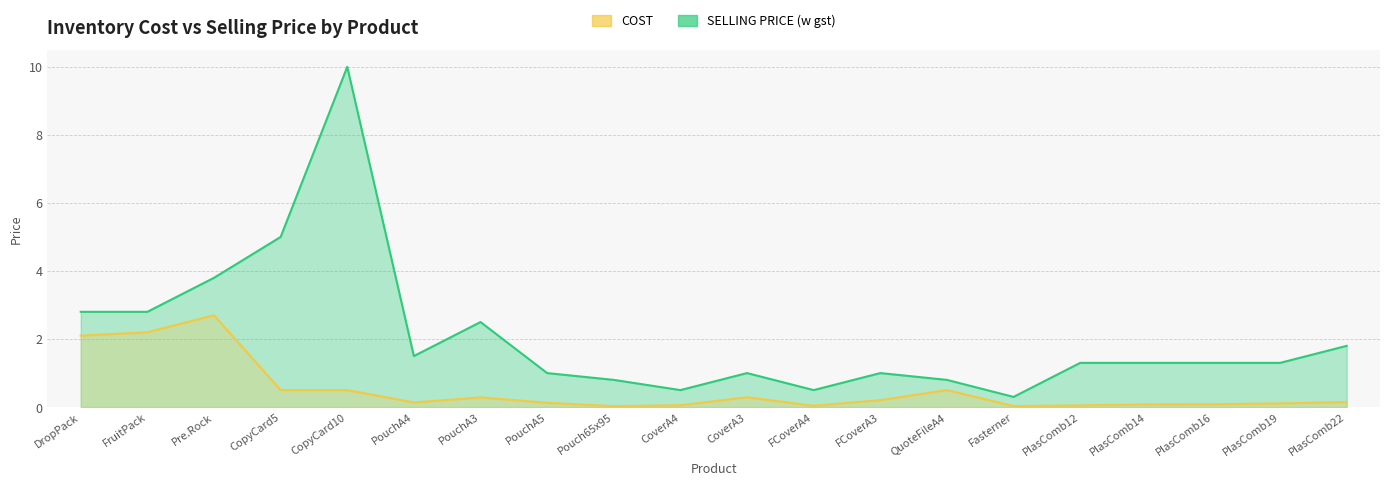

In SELLING PRICE (w gst), how many points are higher than both neighbors (excluding endpoints)?

4